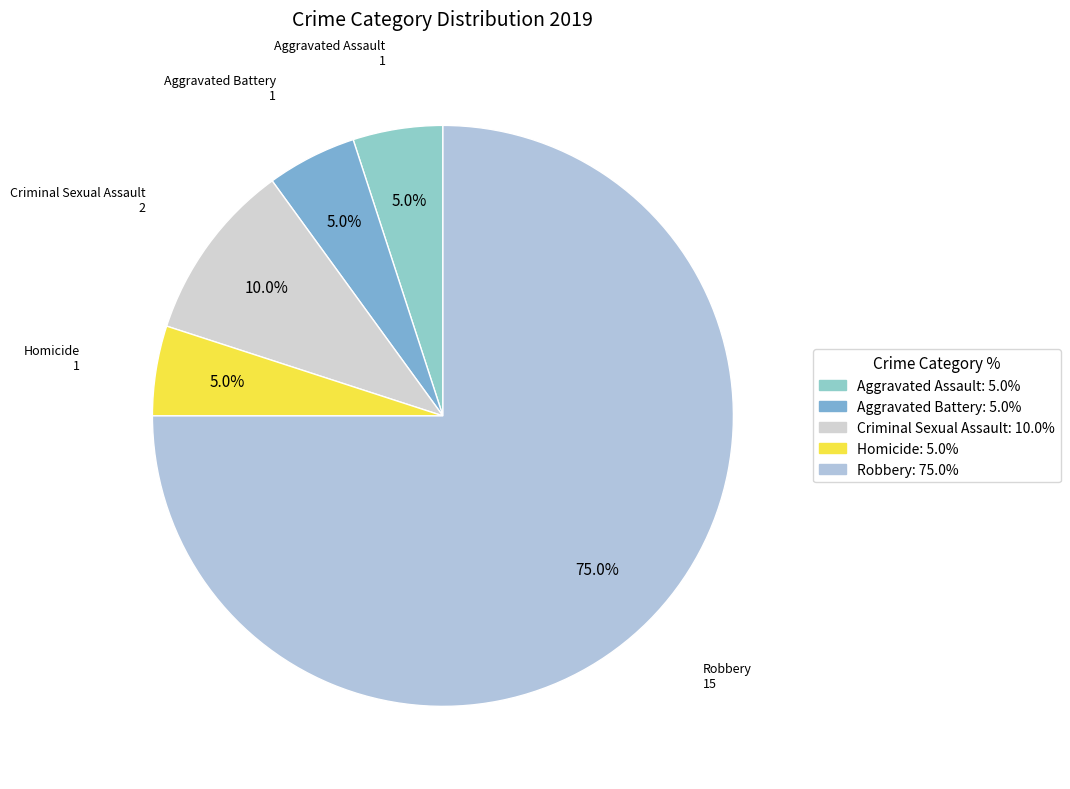

True or false: Criminal Sexual Assault accounts for 17% of the total.

False